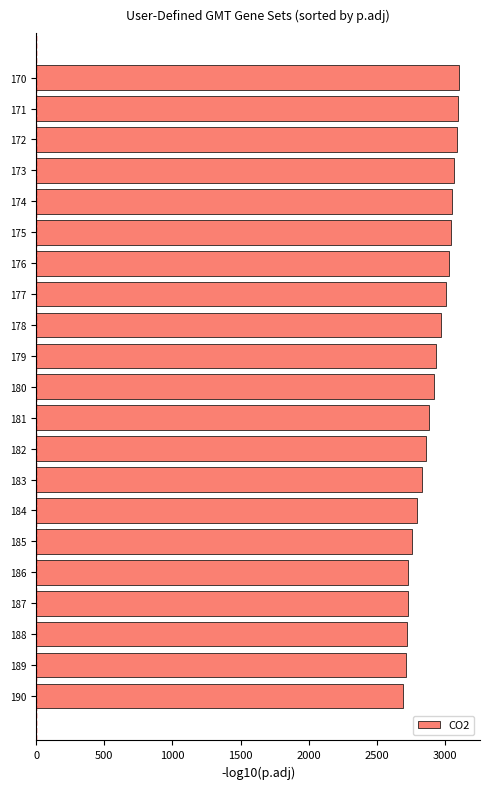

What is the sum of all values?

61018